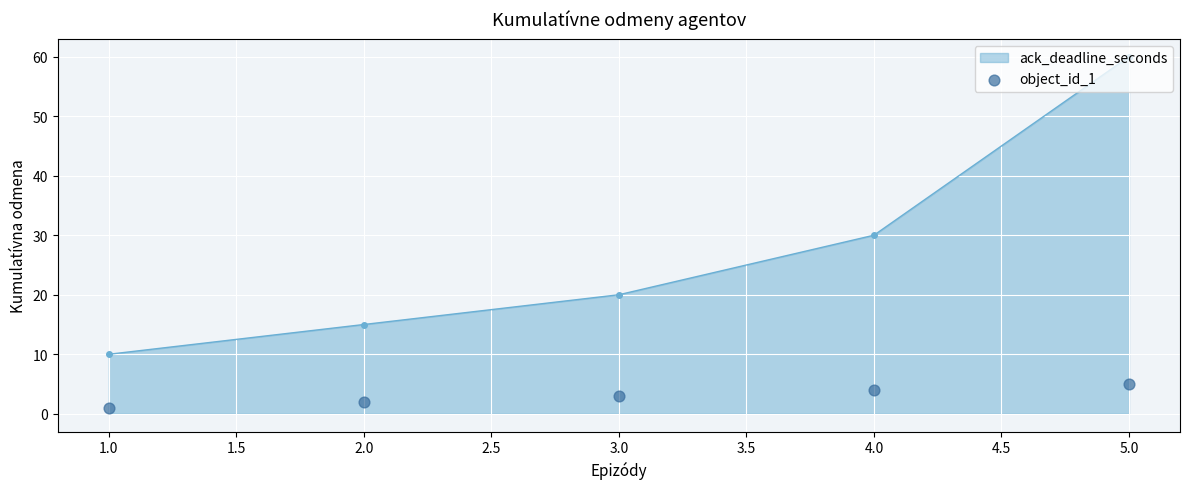

At which label does ack_deadline_seconds reach its peak?

5.0